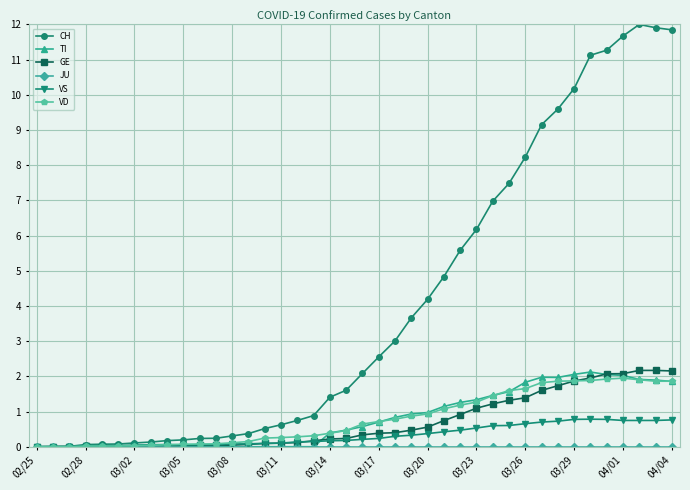

Which series has the widest spread of values?

CH